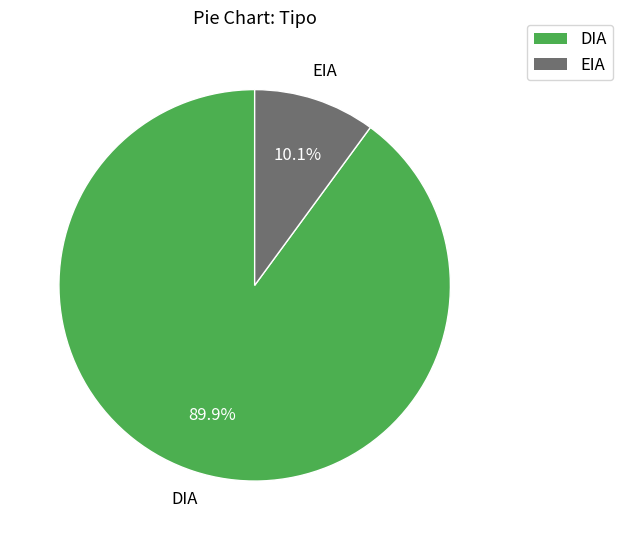

The EIA slice represents 10% of the pie. True or false?

True